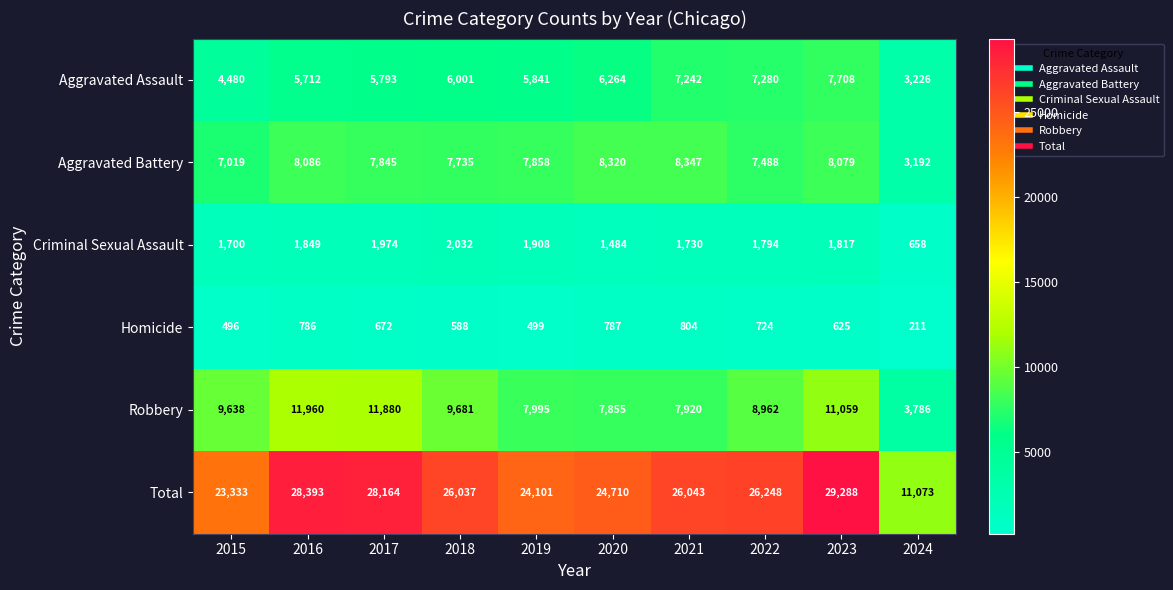

Which series has the largest range (max minus min)?

Total